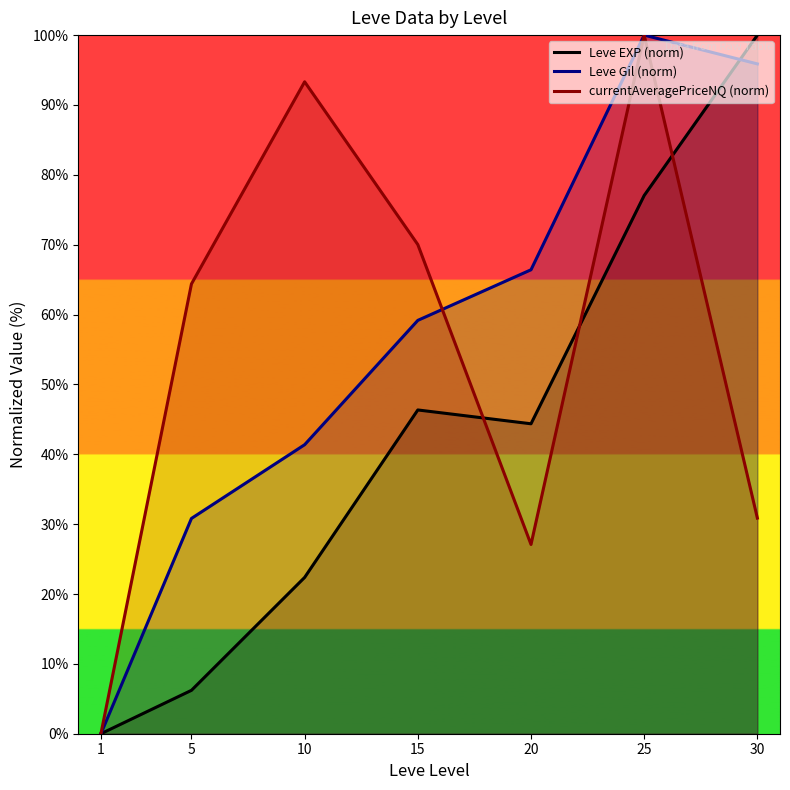

True or false: Leve Gil (norm) and currentAveragePriceNQ (norm) cross at least once.

True